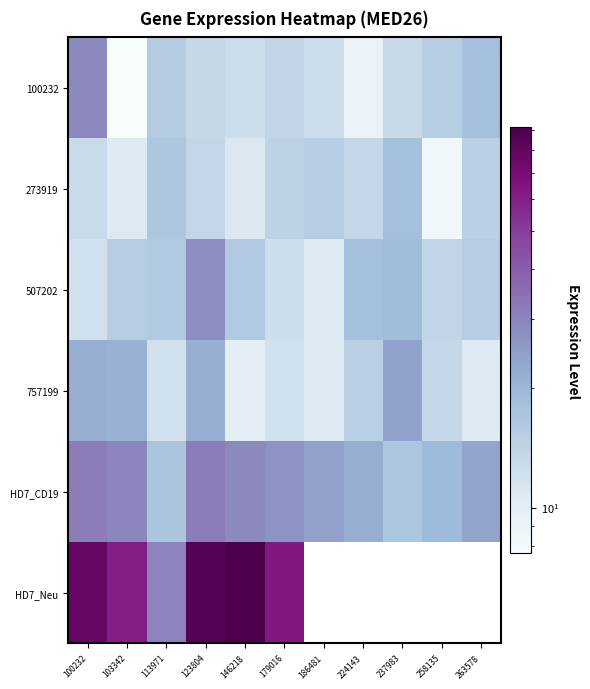

At which label does HD7_Neu reach its peak?

146218